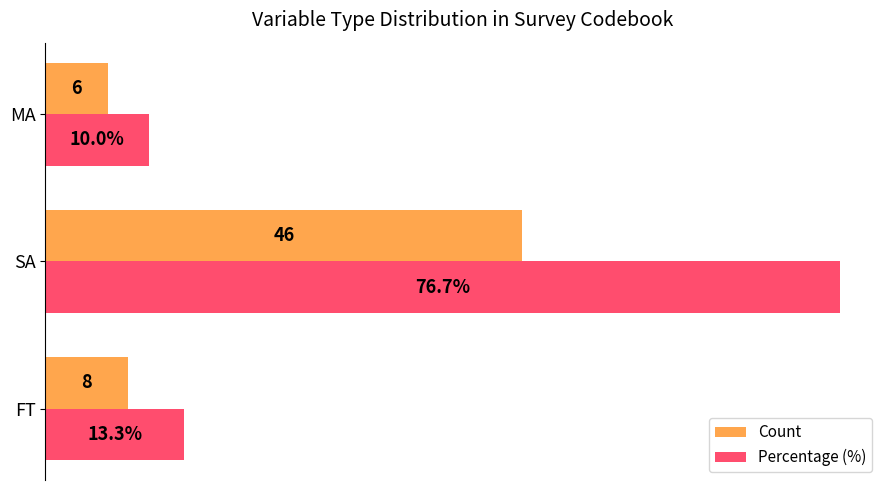

At which category is the sum across all series the highest?

SA